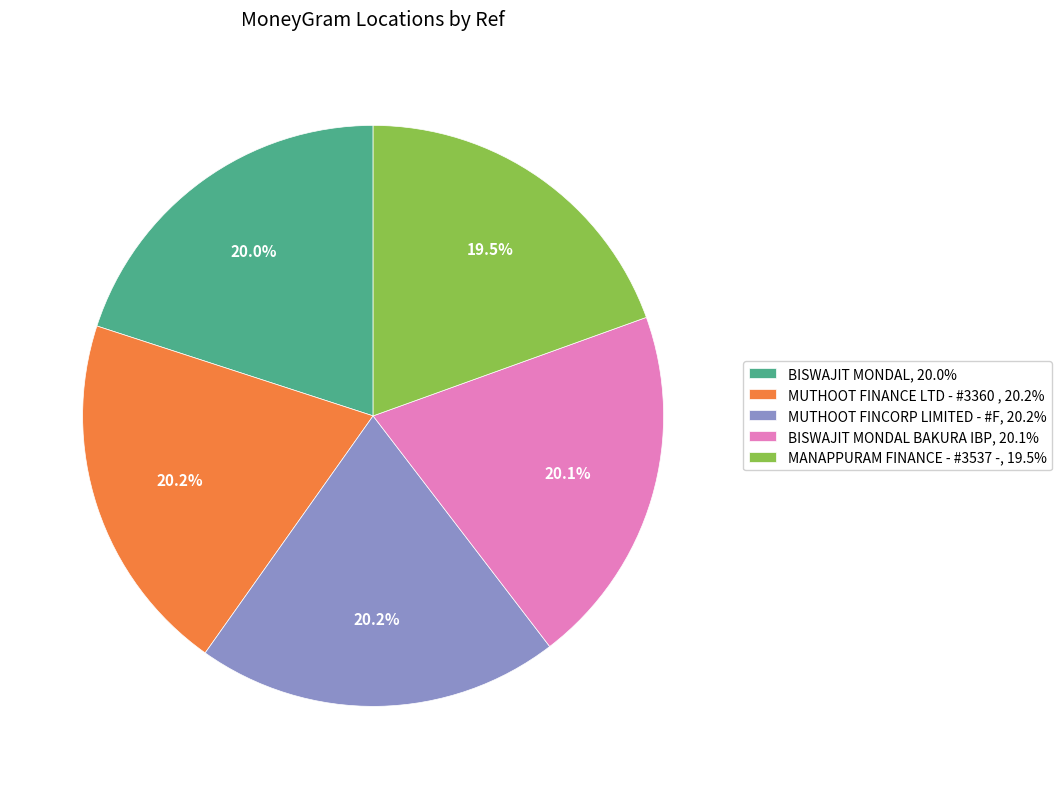

Which category has the smallest portion of the pie?

MANAPPURAM FINANCE - #3537 -, 19.5%